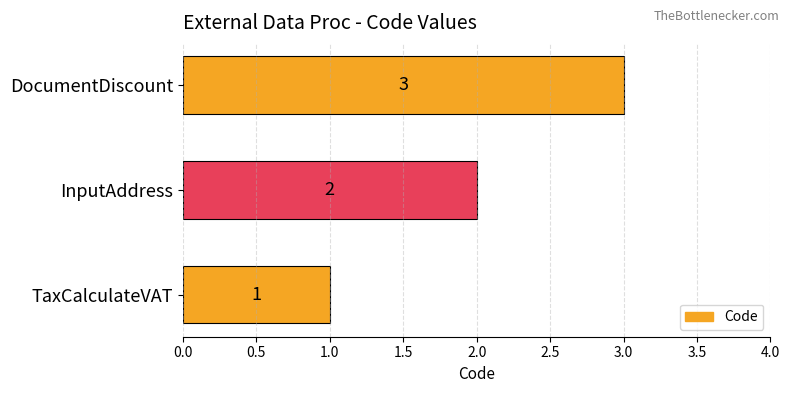

List the labels in order of value, largest first.

DocumentDiscount, InputAddress, TaxCalculateVAT